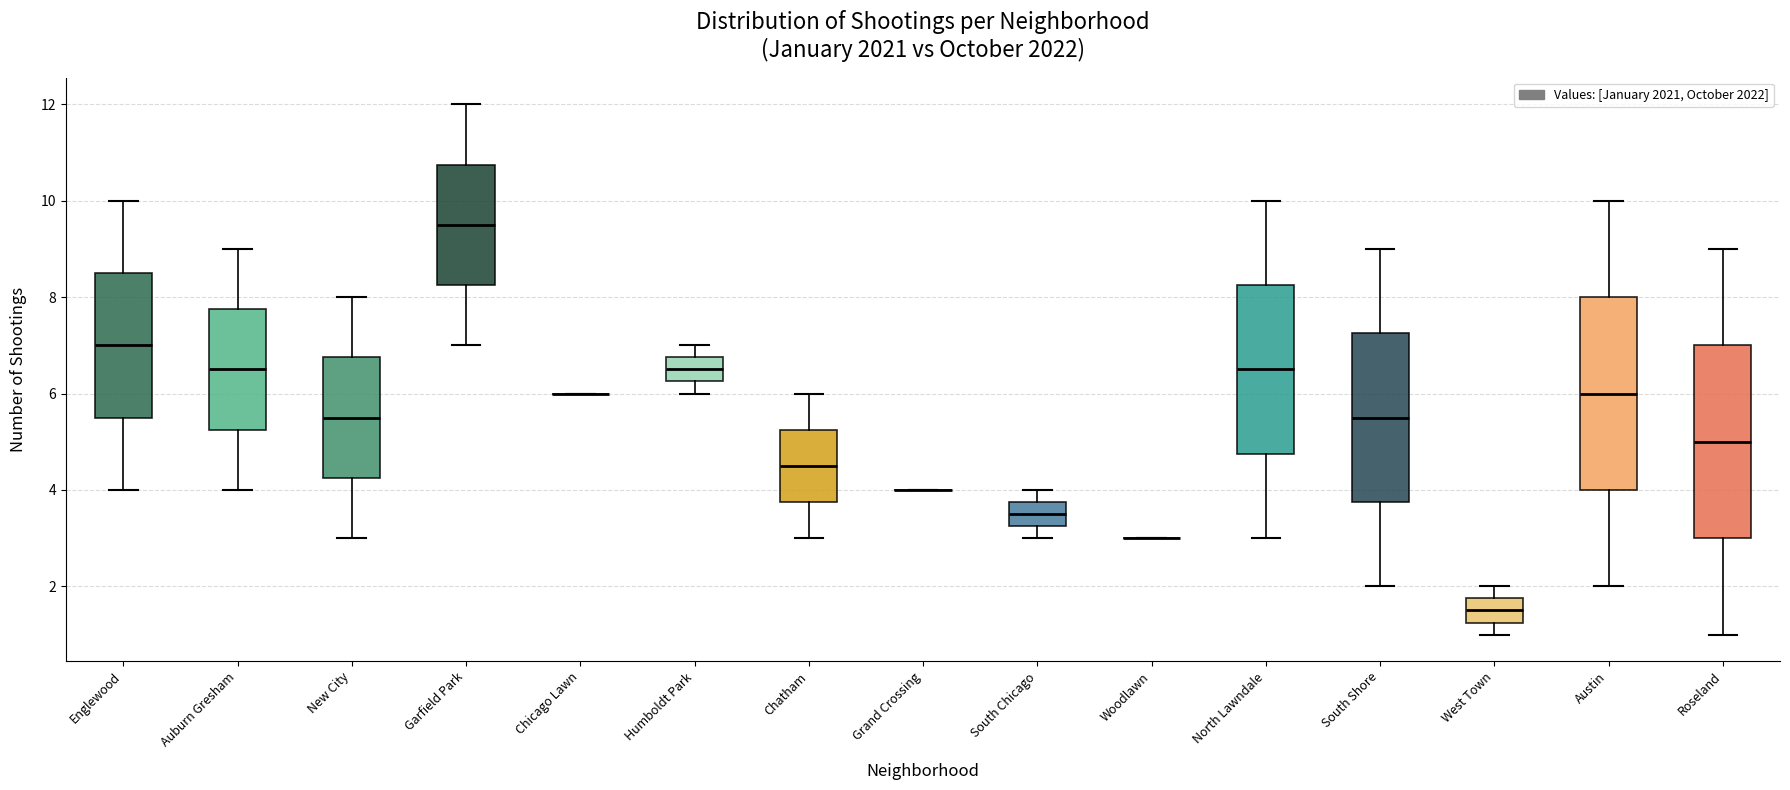

Reading left to right, transcribe this box plot: for each box, give where its median line is, the range the box spans, and where its two whiskers end, as read against the y-axis. The values are not printed on the chart, so give them approximately, as read against the axis.

Englewood: median 7.0, box 5.6 to 8.6, whiskers 4.0 to 10.0
Auburn Gresham: median 6.6, box 5.2 to 7.8, whiskers 4.0 to 9.0
New City: median 5.6, box 4.2 to 6.8, whiskers 3.0 to 8.0
Garfield Park: median 9.6, box 8.2 to 10.8, whiskers 7.0 to 12.0
Chicago Lawn: box collapsed to a line at 6.0, whiskers 6.0 to 6.0
Humboldt Park: median 6.6, box 6.2 to 6.8, whiskers 6.0 to 7.0
Chatham: median 4.6, box 3.8 to 5.2, whiskers 3.0 to 6.0
Grand Crossing: box collapsed to a line at 4.0, whiskers 4.0 to 4.0
South Chicago: median 3.6, box 3.2 to 3.8, whiskers 3.0 to 4.0
Woodlawn: box collapsed to a line at 3.0, whiskers 3.0 to 3.0
North Lawndale: median 6.6, box 4.8 to 8.2, whiskers 3.0 to 10.0
South Shore: median 5.6, box 3.8 to 7.2, whiskers 2.0 to 9.0
West Town: median 1.6, box 1.2 to 1.8, whiskers 1.0 to 2.0
Austin: median 6.0, box 4.0 to 8.0, whiskers 2.0 to 10.0
Roseland: median 5.0, box 3.0 to 7.0, whiskers 1.0 to 9.0